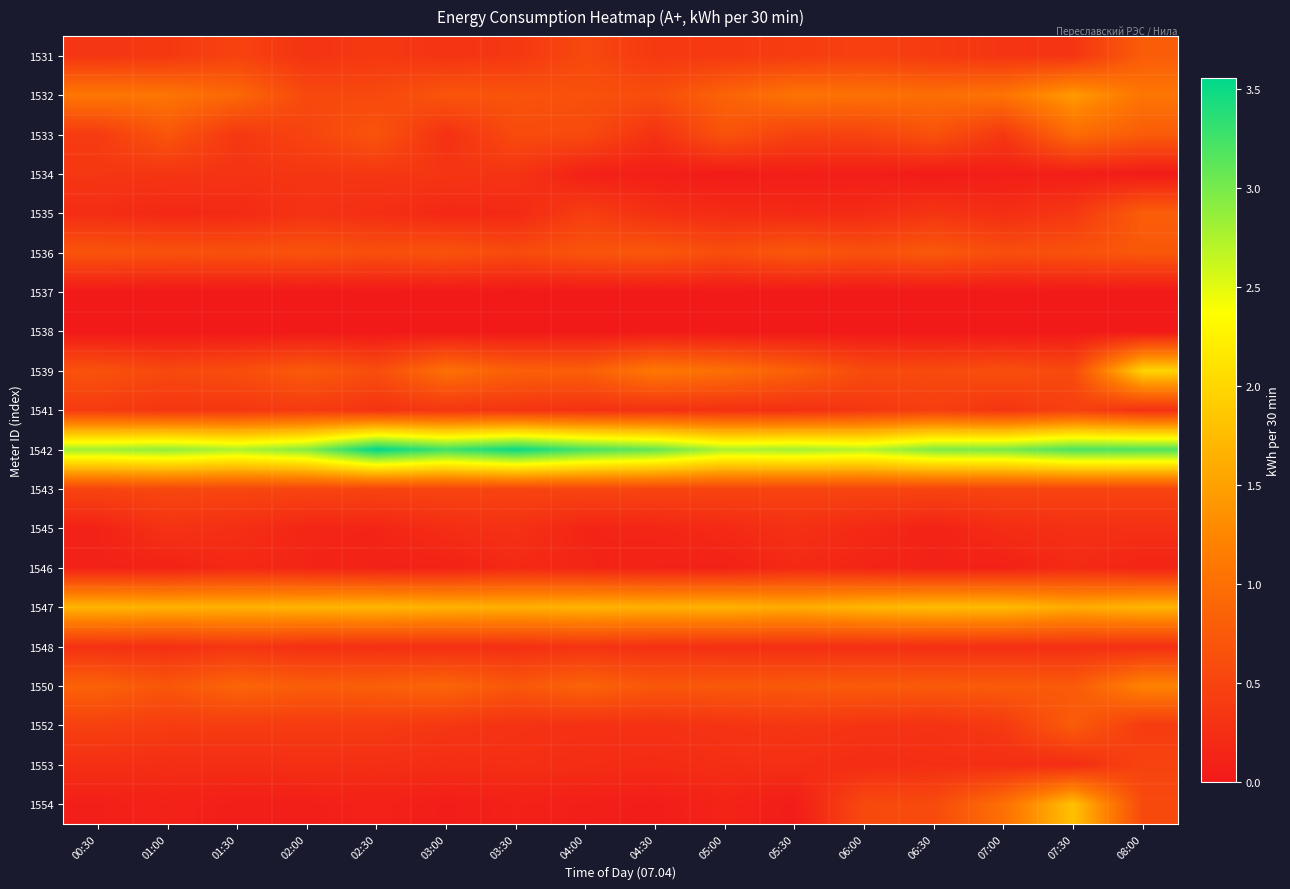

Which series has the largest total across all categories?

1542